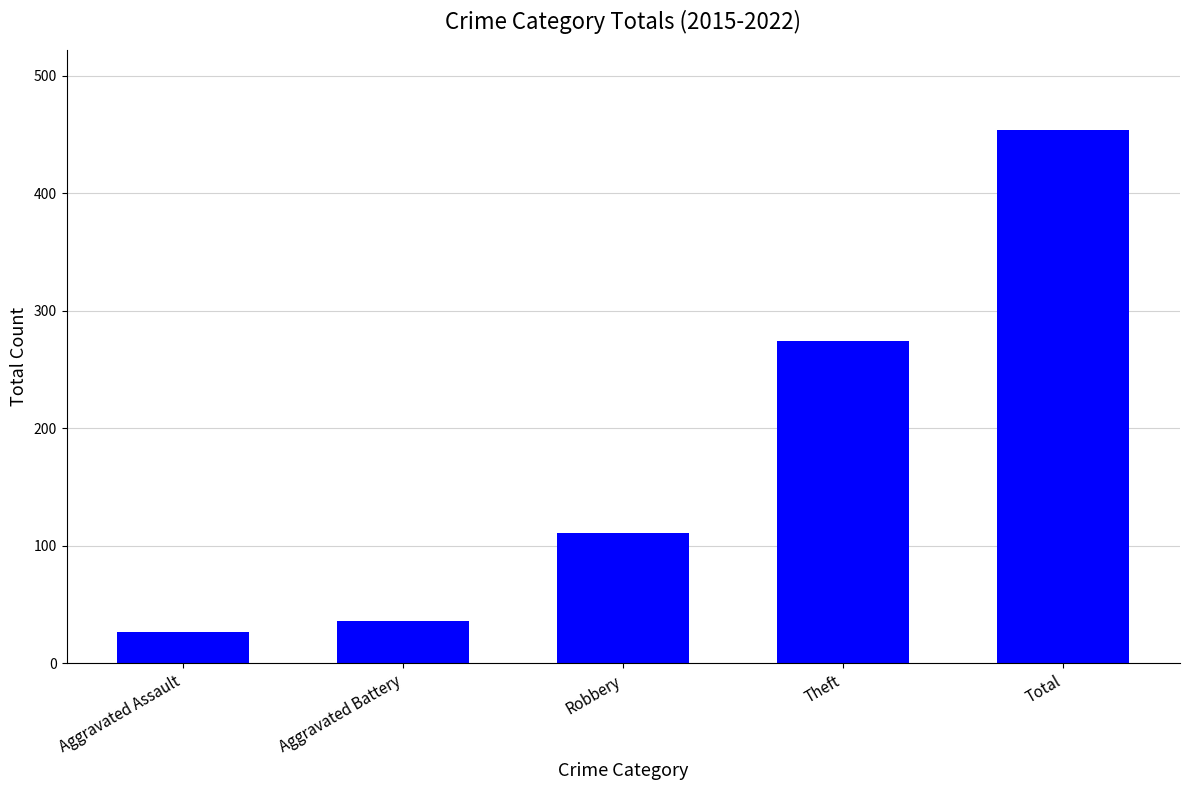

What is the label of the 4th bar from the right?

Aggravated Battery